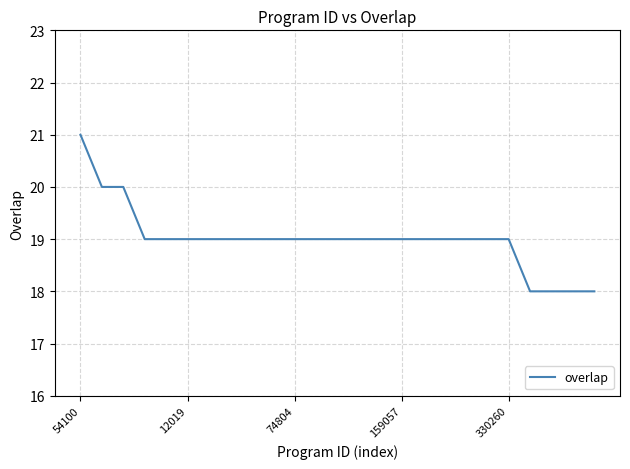

What is the minimum value shown in the chart?

18